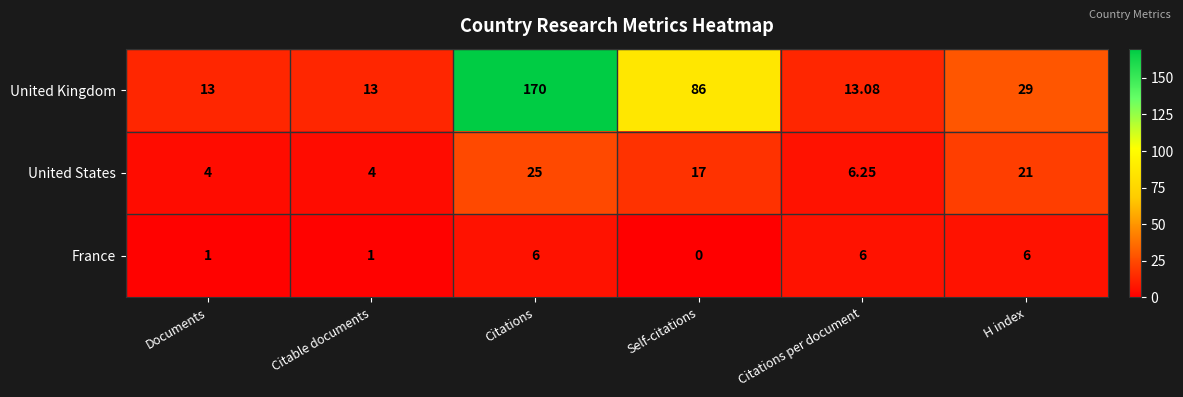

What is the total value across all series at Documents?

18.0